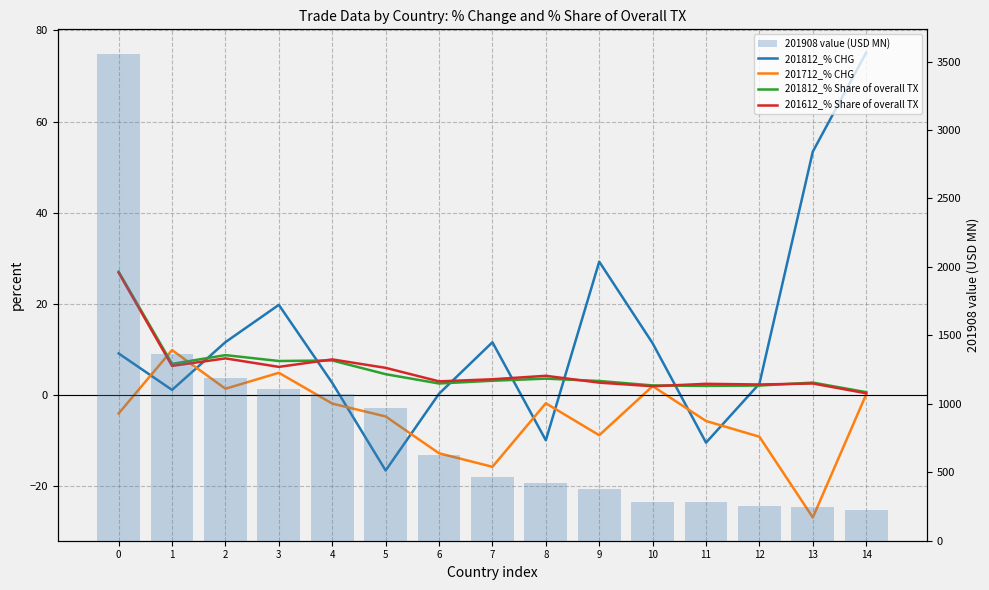

Reading right to left, transcribe all the data shown in this chart.

201812_% CHG: 75.1	53.4	2.5	-10.5	11.3	29.2	-10.0	11.6	0.3	-16.6	2.6	19.8	11.6	1.1	9.1
201712_% CHG: 0.1	-26.9	-9.2	-5.7	1.9	-8.9	-1.8	-15.8	-12.8	-4.7	-1.9	4.9	1.4	9.8	-4.1
201812_% Share of overall TX: 0.6	2.7	2.1	2.0	2.1	3.1	3.6	3.1	2.5	4.5	7.6	7.4	8.7	6.8	27.1
201612_% Share of overall TX: 0.4	2.5	2.3	2.4	1.9	2.7	4.2	3.4	3.0	5.9	7.8	6.2	8.0	6.4	26.8
201908 value (USD MN): 224.0	244.3	256.7	280.4	285.3	378.9	422.4	466.2	626.4	969.6	1069.0	1106.0	1189.2	1361.0	3557.6